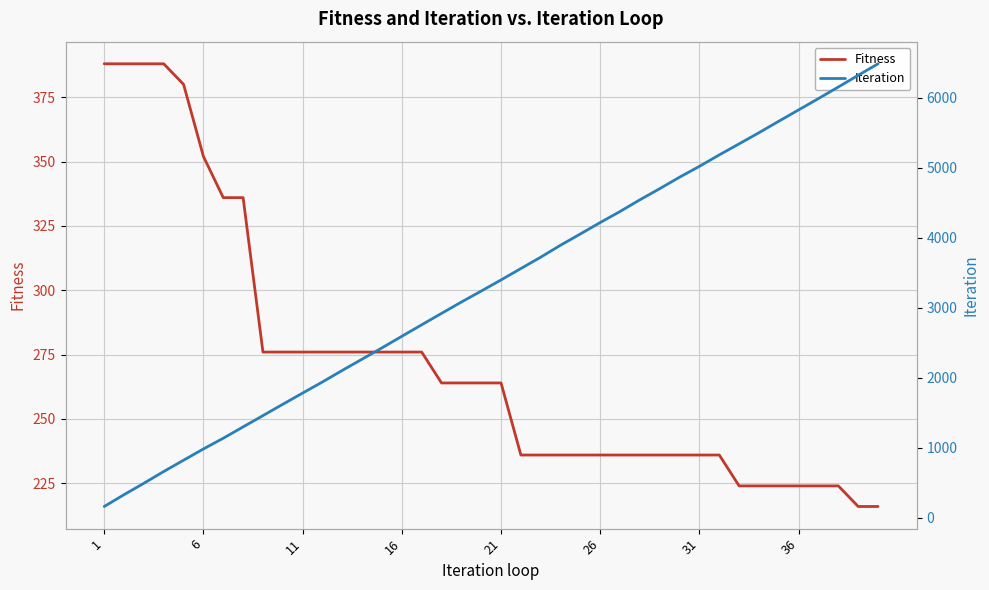

How many data points in Iteration are above 3397?

19